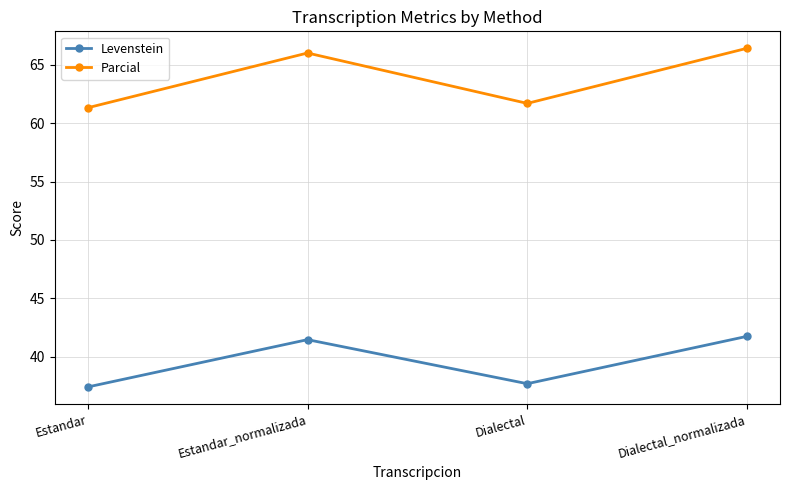

True or false: Levenstein has more than 0 interior local peaks.

True